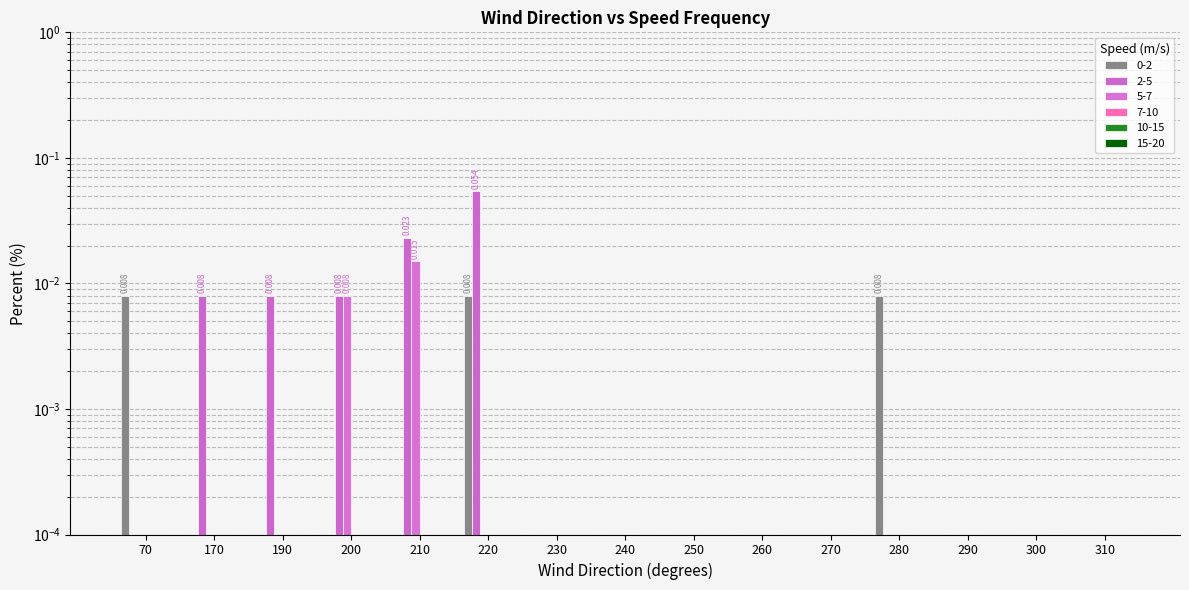

The 2-5 series shows 0.0 at 240. True or false?

True